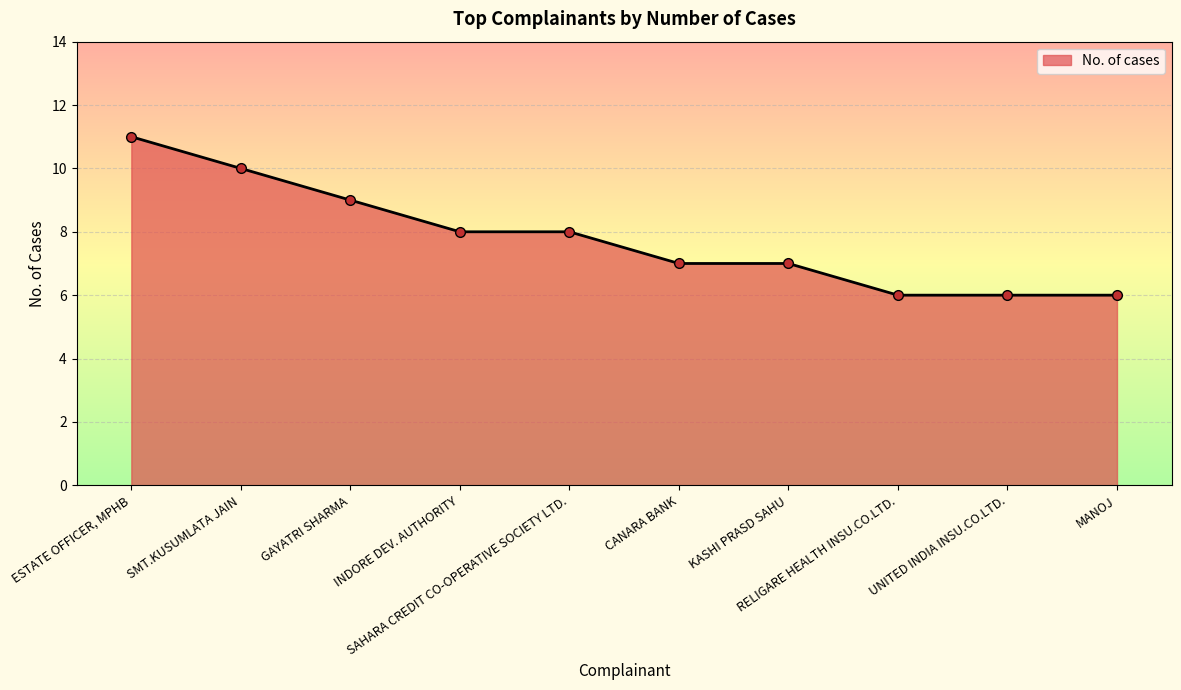

What is the smallest value displayed?

6